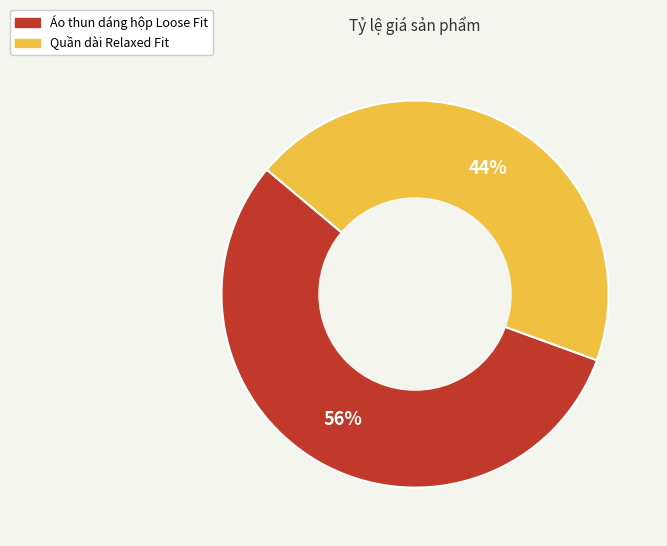

Is it true that Áo thun dáng hộp Loose Fit is 49% of the pie?

False